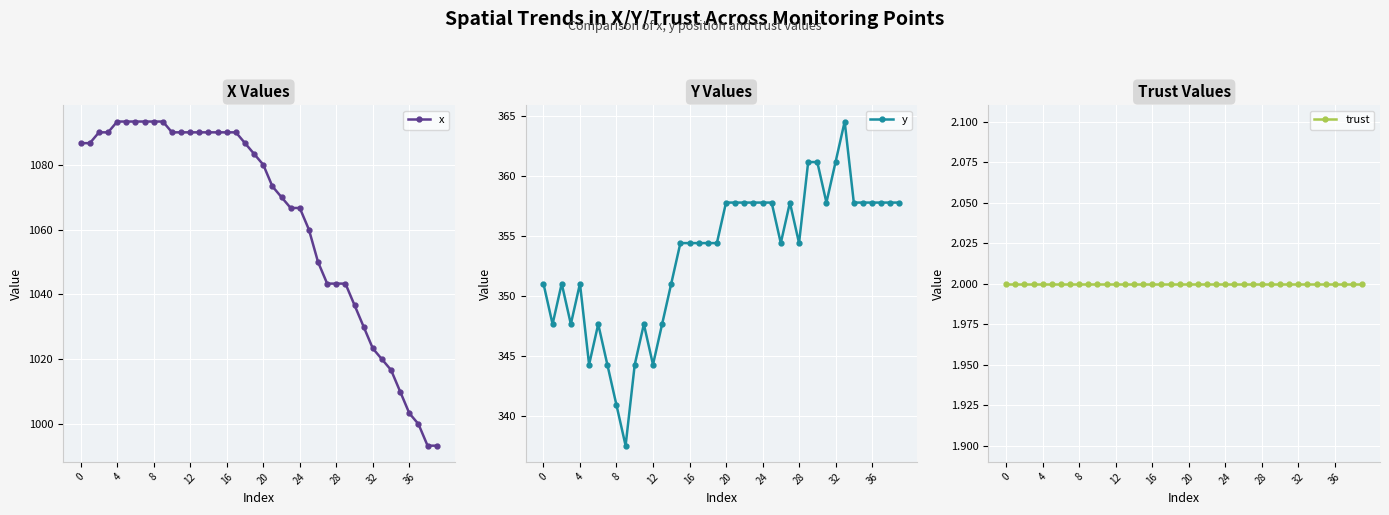

Reading left to right, extract all data points from this chart.

x: 1086.7	1086.7	1090.0	1090.0	1093.3	1093.3	1093.3	1093.3	1093.3	1093.3	1090.0	1090.0	1090.0	1090.0	1090.0	1090.0	1090.0	1090.0	1086.7	1083.3	1080.0	1073.3	1070.0	1066.7	1066.7	1060.0	1050.0	1043.3	1043.3	1043.3	1036.7	1030.0	1023.3	1020.0	1016.7	1010.0	1003.3	1000.0	993.3	993.3
y: 351.0	347.6	351.0	347.6	351.0	344.2	347.6	344.2	340.9	337.5	344.2	347.6	344.2	347.6	351.0	354.4	354.4	354.4	354.4	354.4	357.8	357.8	357.8	357.8	357.8	357.8	354.4	357.8	354.4	361.1	361.1	357.8	361.1	364.5	357.8	357.8	357.8	357.8	357.8	357.8
trust: 2.0	2.0	2.0	2.0	2.0	2.0	2.0	2.0	2.0	2.0	2.0	2.0	2.0	2.0	2.0	2.0	2.0	2.0	2.0	2.0	2.0	2.0	2.0	2.0	2.0	2.0	2.0	2.0	2.0	2.0	2.0	2.0	2.0	2.0	2.0	2.0	2.0	2.0	2.0	2.0